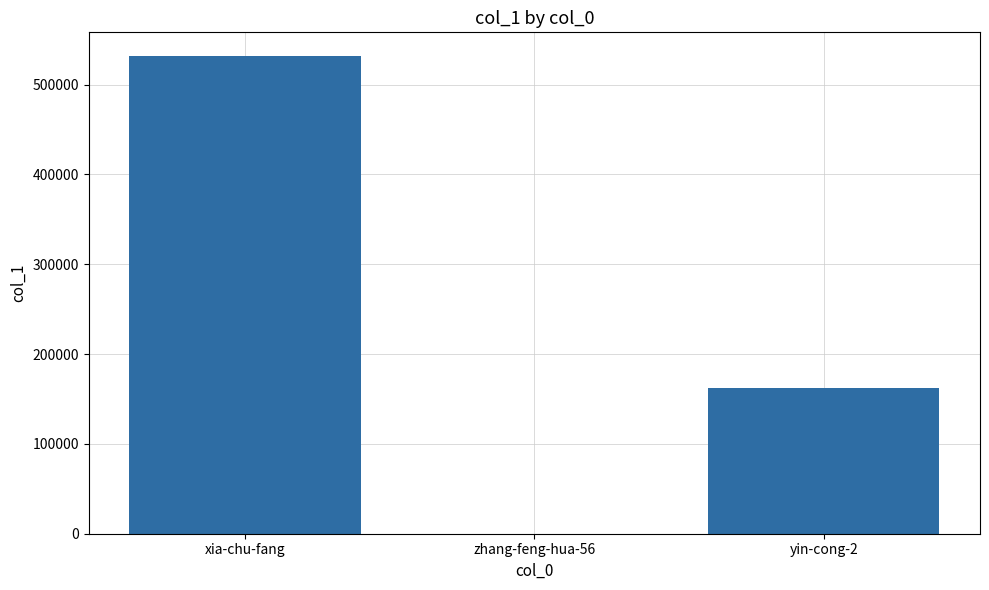

The value at yin-cong-2 is 161828. True or false?

True